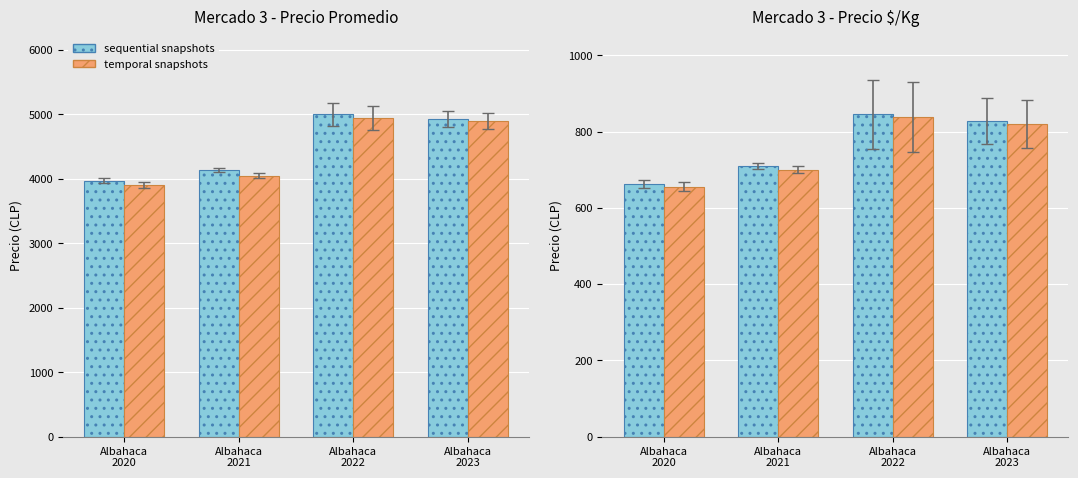

What is the sum of the temporal snapshots values at Albahaca
2020 and Albahaca
2023?

1475